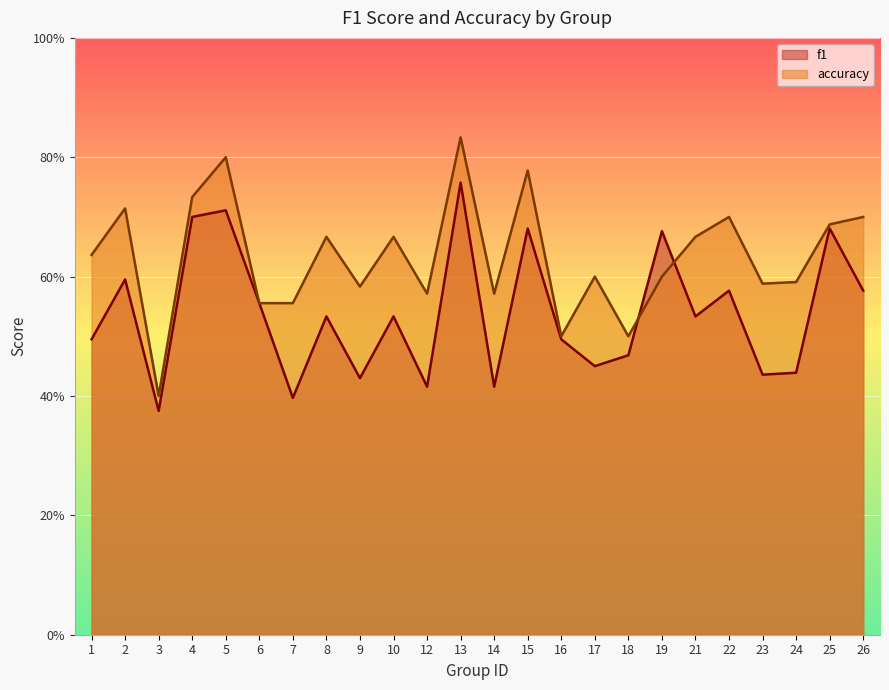

Reading left to right, what are all the values shown in this chart?

f1: 1=0.5	2=0.6	3=0.4	4=0.7	5=0.7	6=0.6	7=0.4	8=0.5	9=0.4	10=0.5	12=0.4	13=0.8	14=0.4	15=0.7	16=0.5	17=0.5	18=0.5	19=0.7	21=0.5	22=0.6	23=0.4	24=0.4	25=0.7	26=0.6
accuracy: 1=0.6	2=0.7	3=0.4	4=0.7	5=0.8	6=0.6	7=0.6	8=0.7	9=0.6	10=0.7	12=0.6	13=0.8	14=0.6	15=0.8	16=0.5	17=0.6	18=0.5	19=0.6	21=0.7	22=0.7	23=0.6	24=0.6	25=0.7	26=0.7